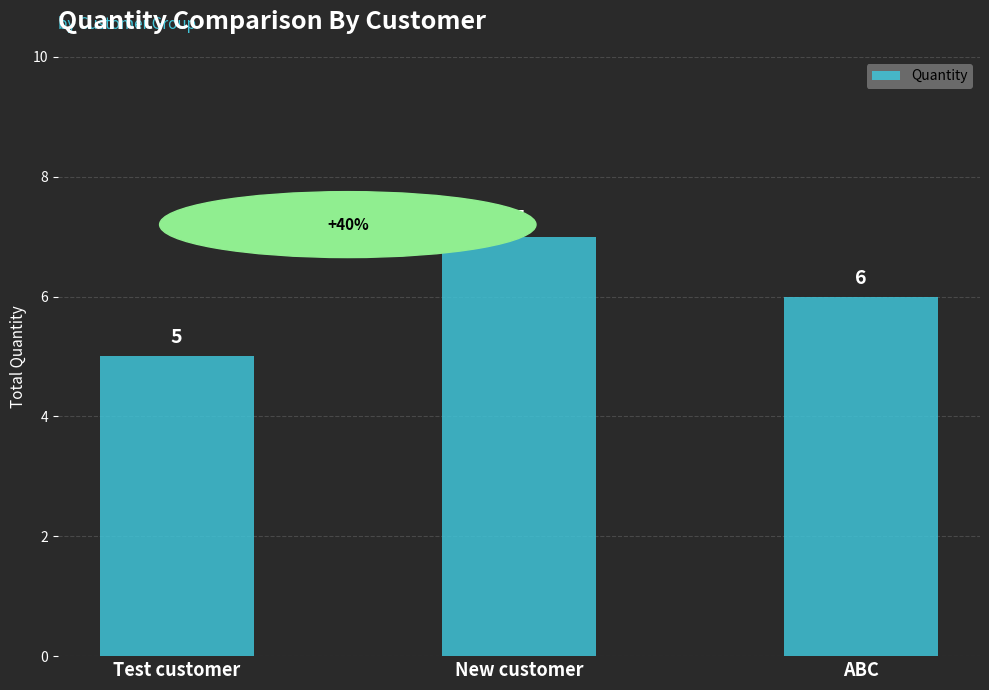

What is the sum of the values at New customer and ABC?

13